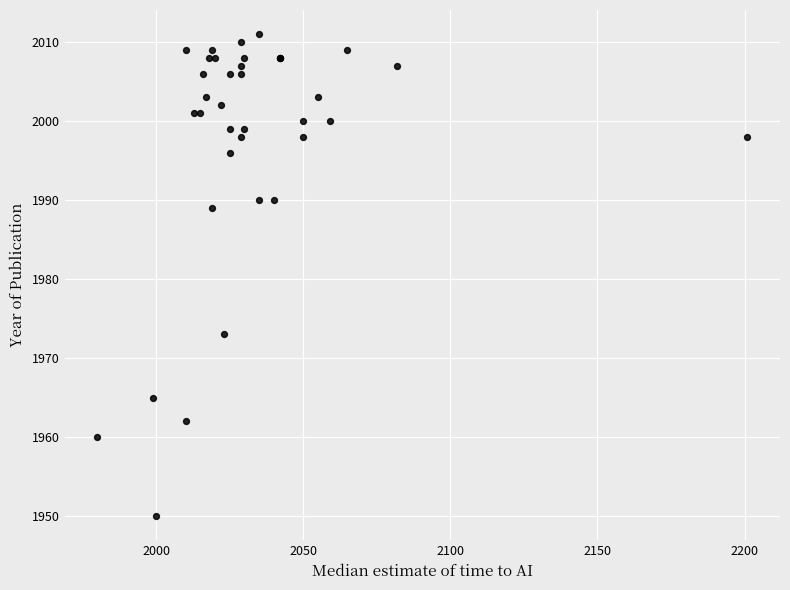

What Y value in the scatter plot is closest to 1980?

1973